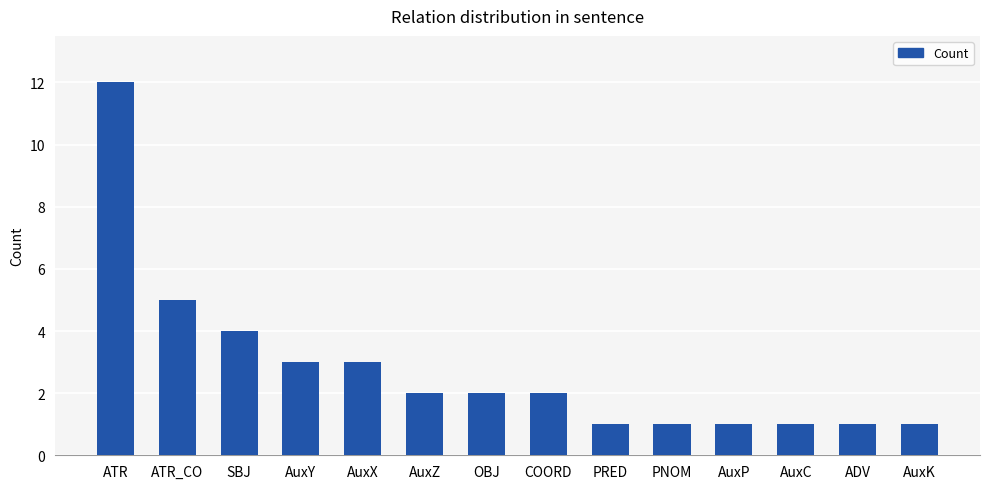

Are the bars grouped side by side (vs. stacked)?

No